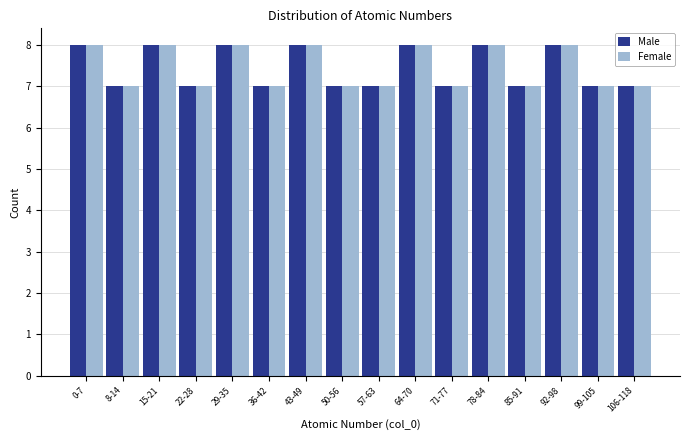

What is the maximum value shown in the chart?

8